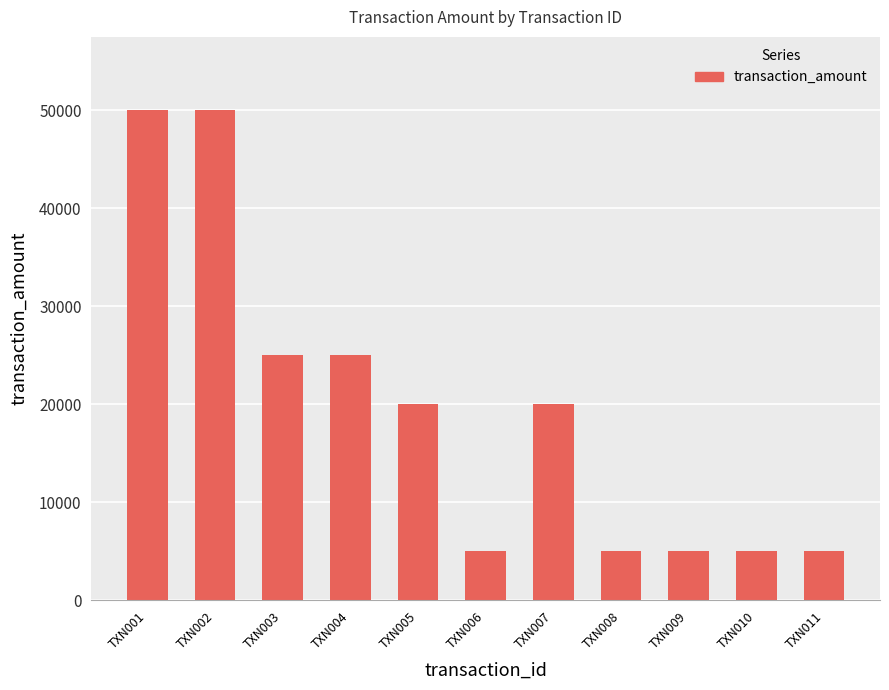

The value at TXN003 is 25000. True or false?

True